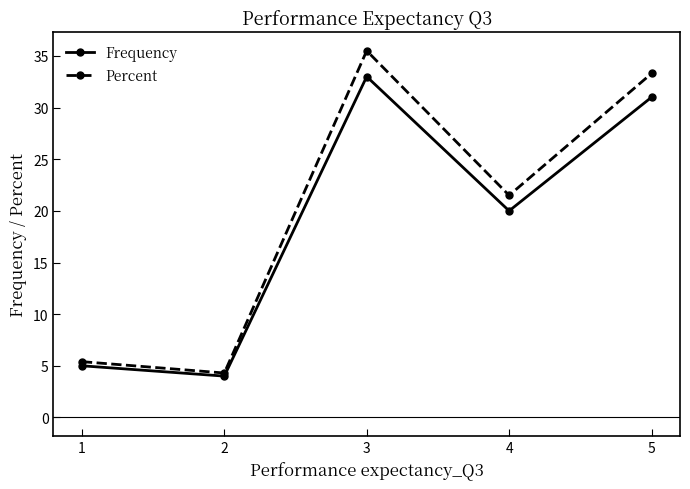

How many values in the Percent series are below 21?

2